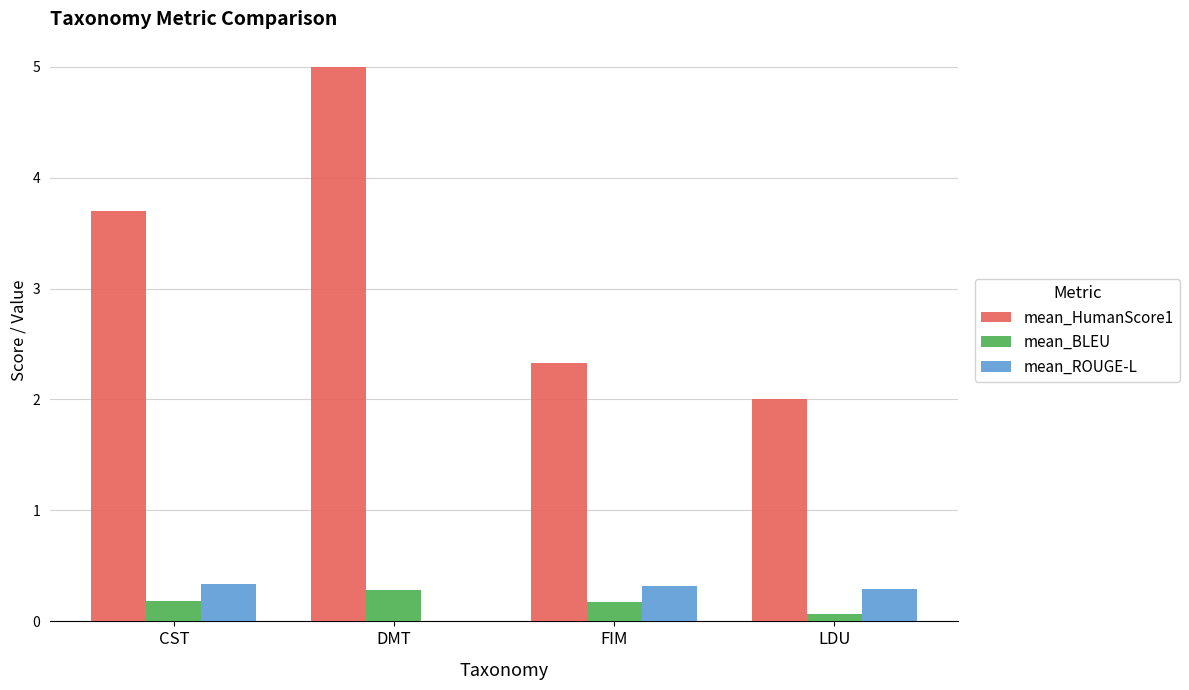

What is the total value across all series at DMT?

5.3